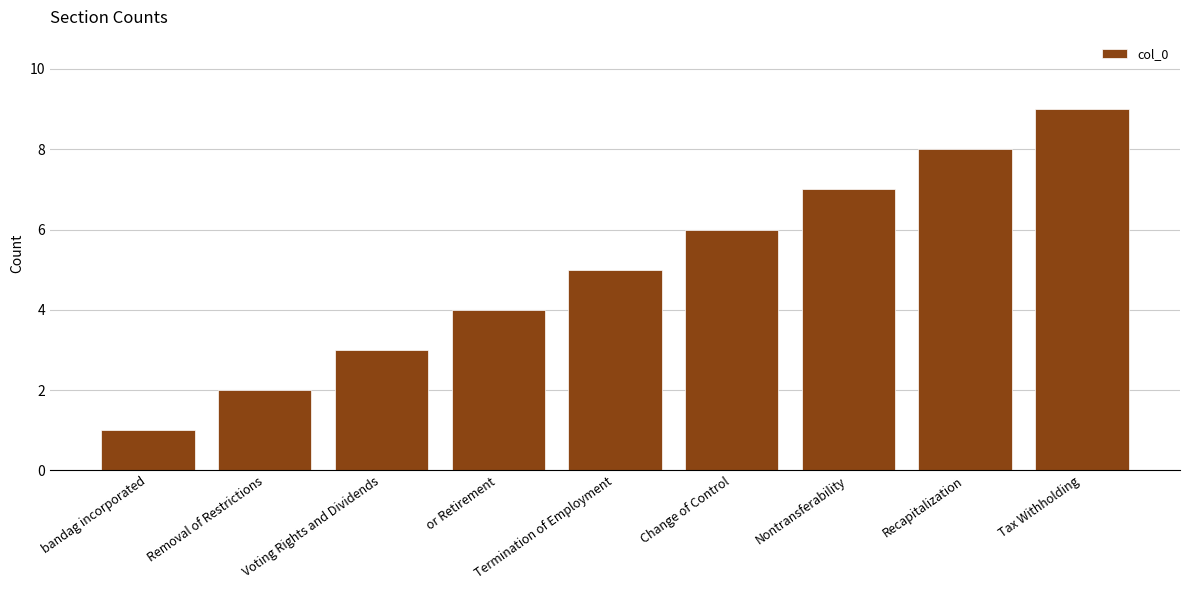

Which has a higher value, Termination of Employment or Voting Rights and Dividends?

Termination of Employment